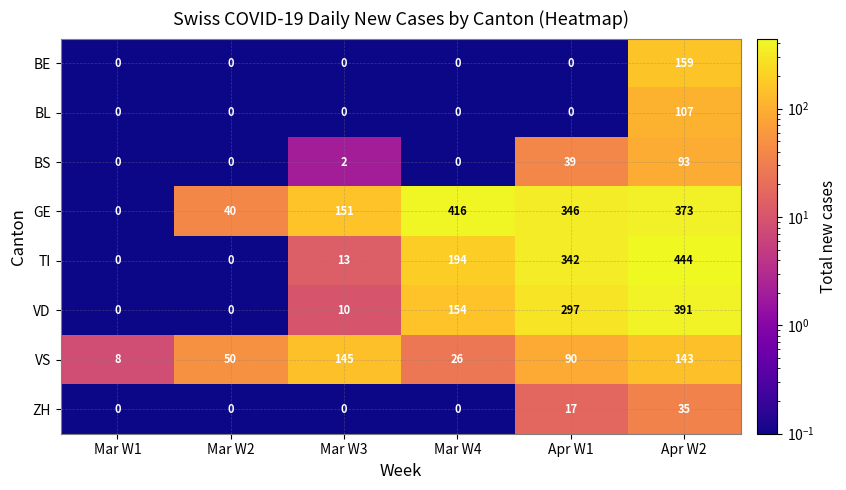

The VS series shows 90 at Apr W1. True or false?

True